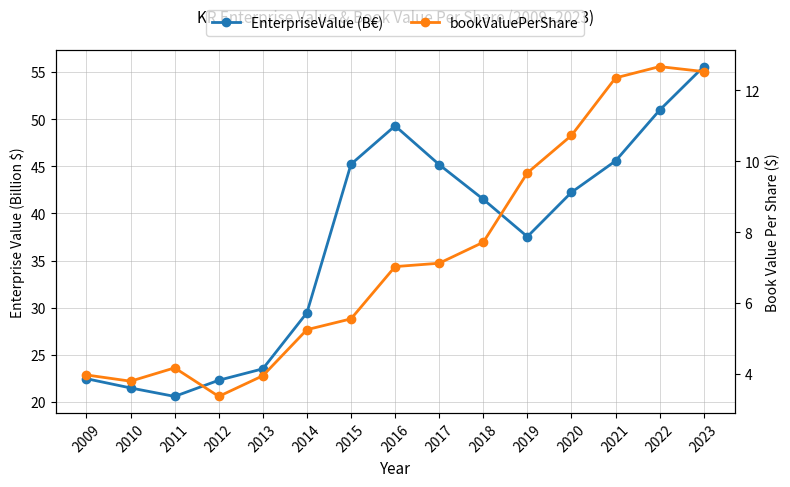

At which category does EnterpriseValue (B€) reach its first local valley?

2011